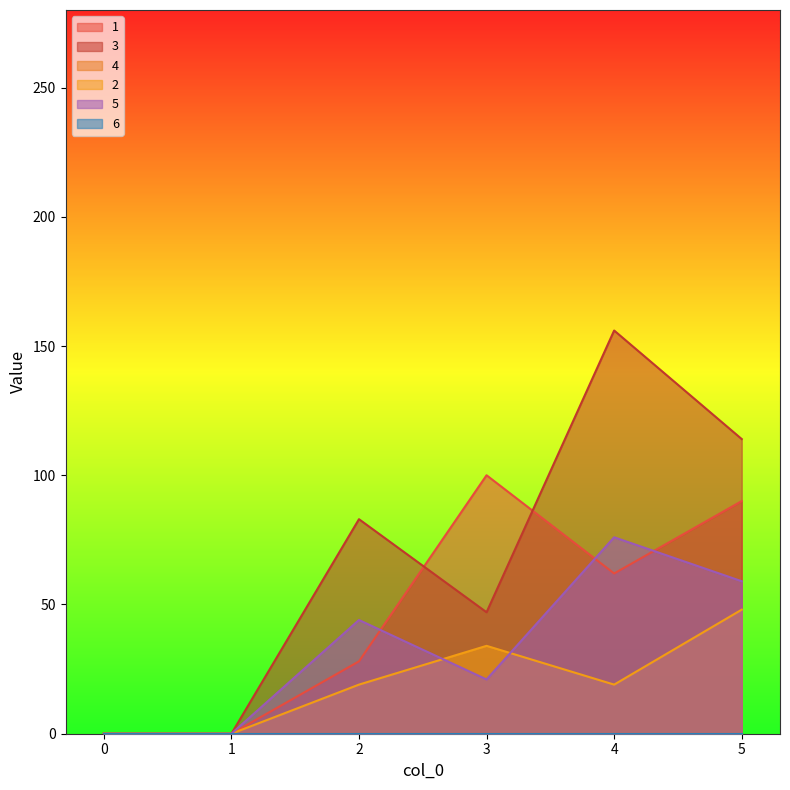

Does the chart display data point markers on the line(s)?

No